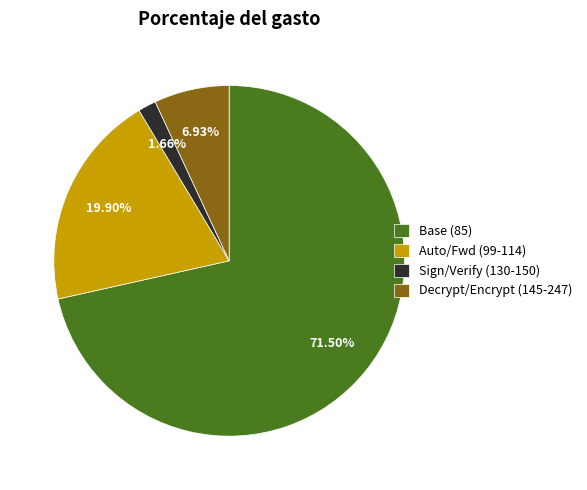

How many segments does this pie chart have?

4